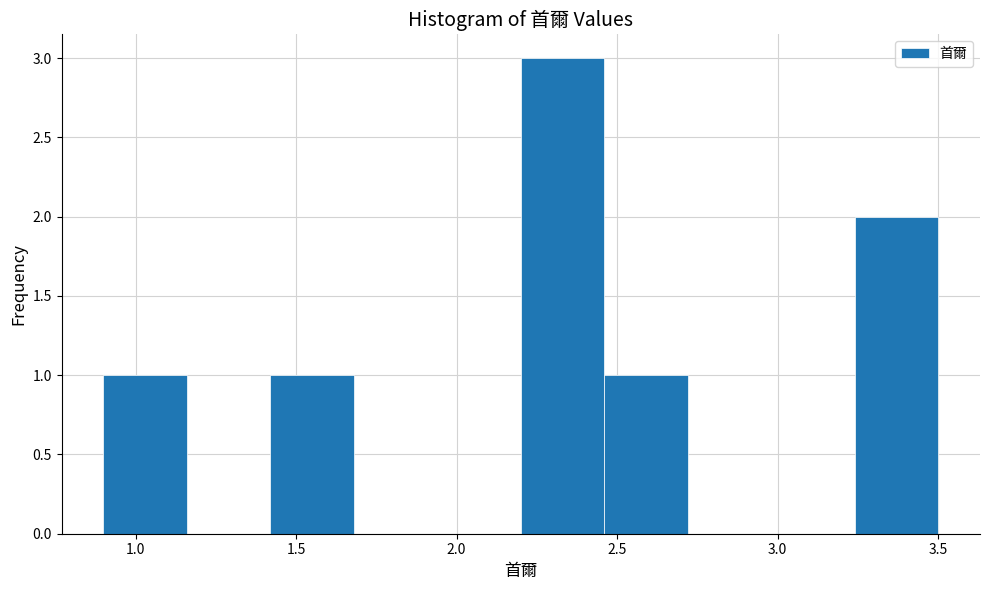

Over which range of the x-axis is the bar tallest?

2.20 to 2.46